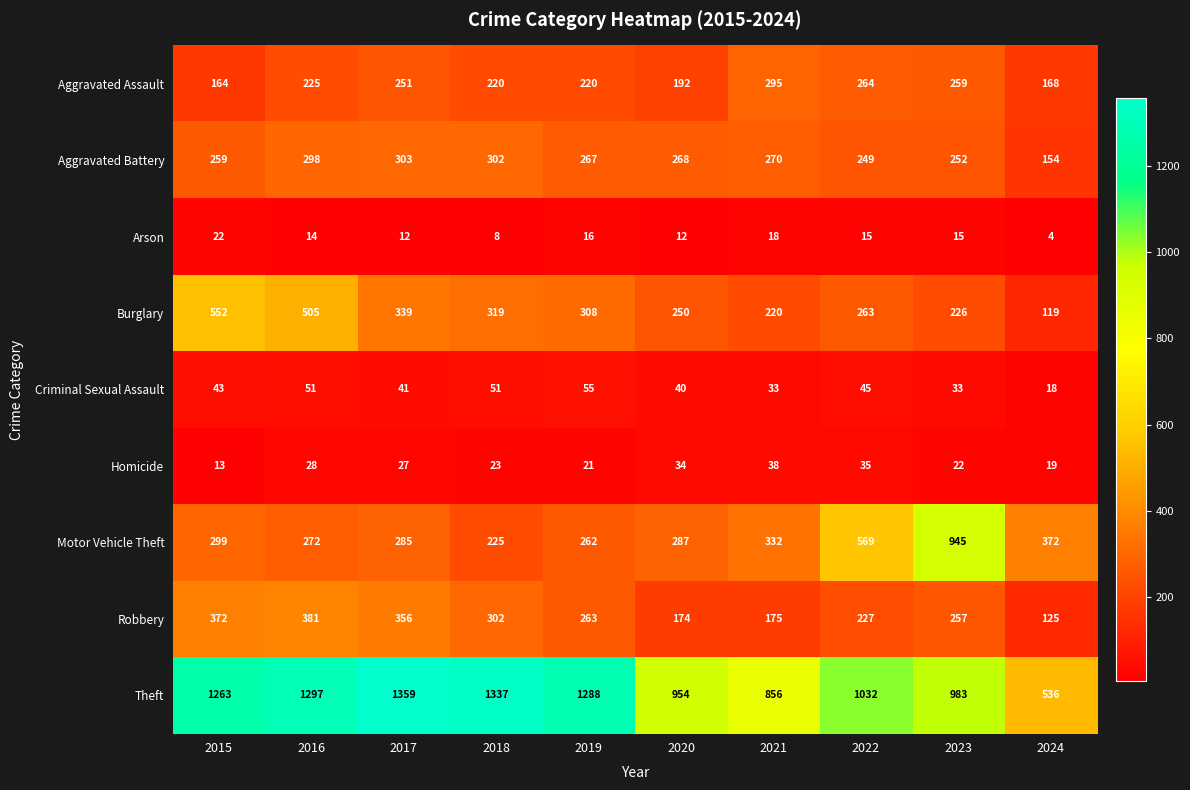

What is the difference between the Robbery values at 2015 and 2022?

145